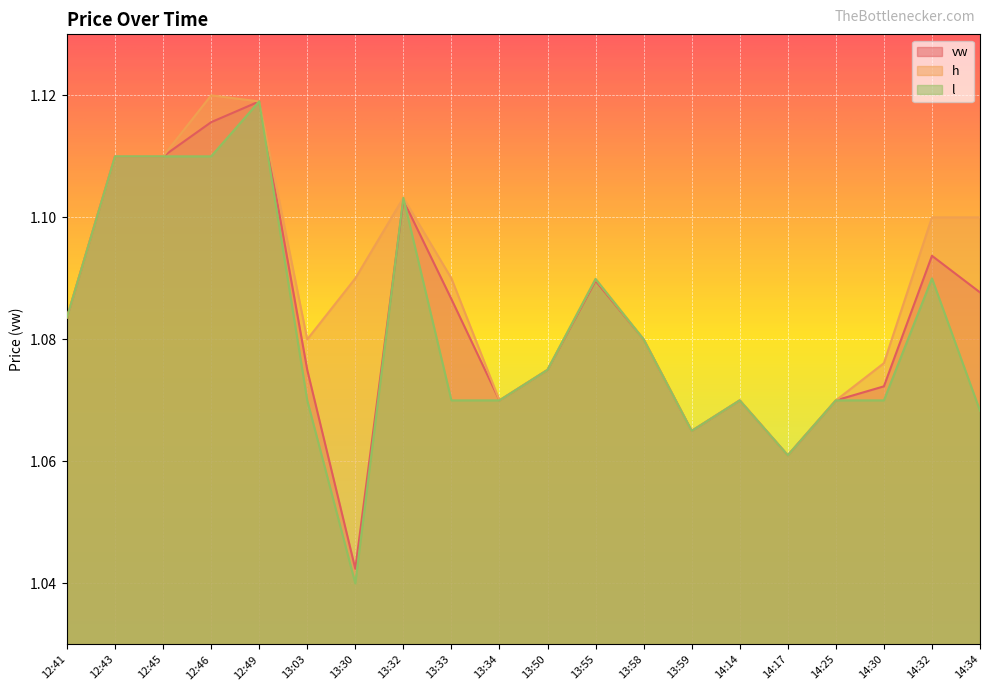

Reading left to right, what are all the values shown in this chart?

vw: 1.1	1.1	1.1	1.1	1.1	1.1	1.0	1.1	1.1	1.1	1.1	1.1	1.1	1.1	1.1	1.1	1.1	1.1	1.1	1.1
h: 1.1	1.1	1.1	1.1	1.1	1.1	1.1	1.1	1.1	1.1	1.1	1.1	1.1	1.1	1.1	1.1	1.1	1.1	1.1	1.1
l: 1.1	1.1	1.1	1.1	1.1	1.1	1.0	1.1	1.1	1.1	1.1	1.1	1.1	1.1	1.1	1.1	1.1	1.1	1.1	1.1